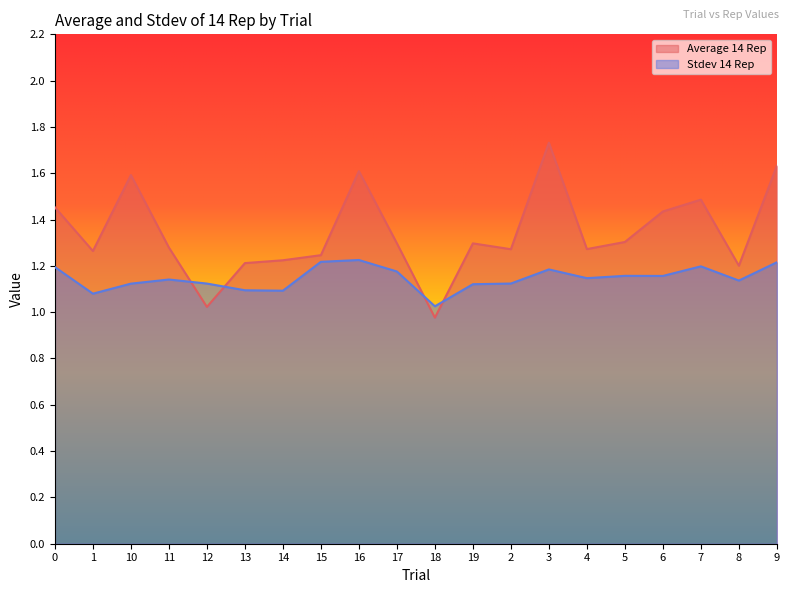

Where do Average 14 Rep and Stdev 14 Rep first cross each other?

11 and 12